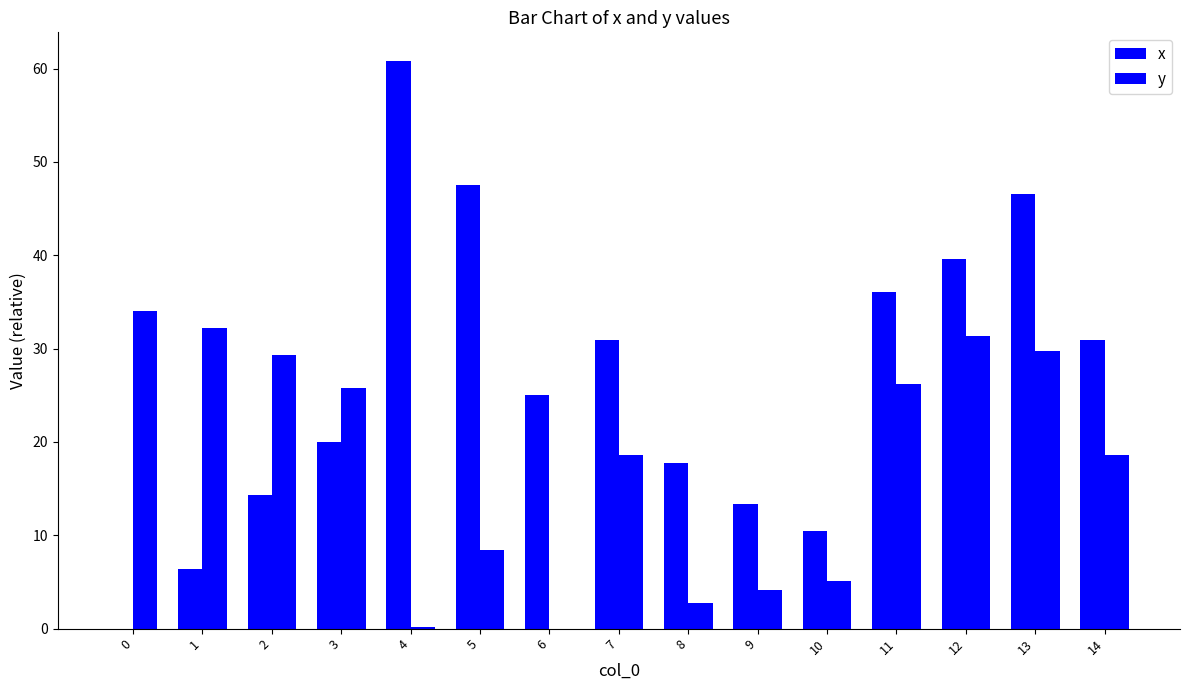

What is the approximate value of x at 11?

36.1